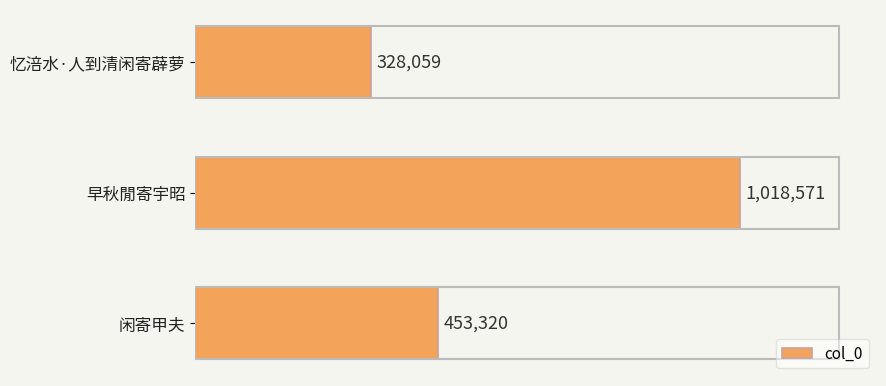

Are the bars horizontal?

Yes